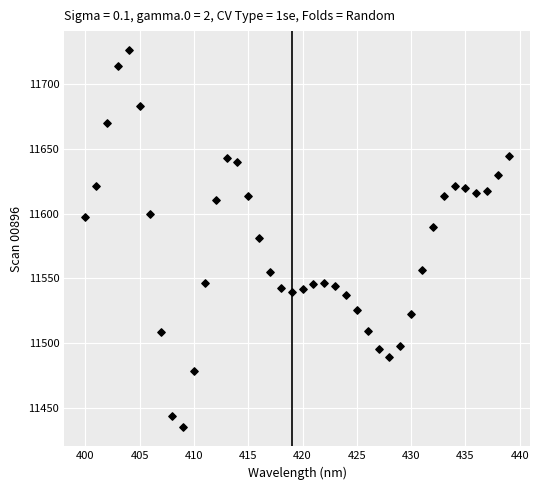

What is the range of X values (max minus min)?

39.0